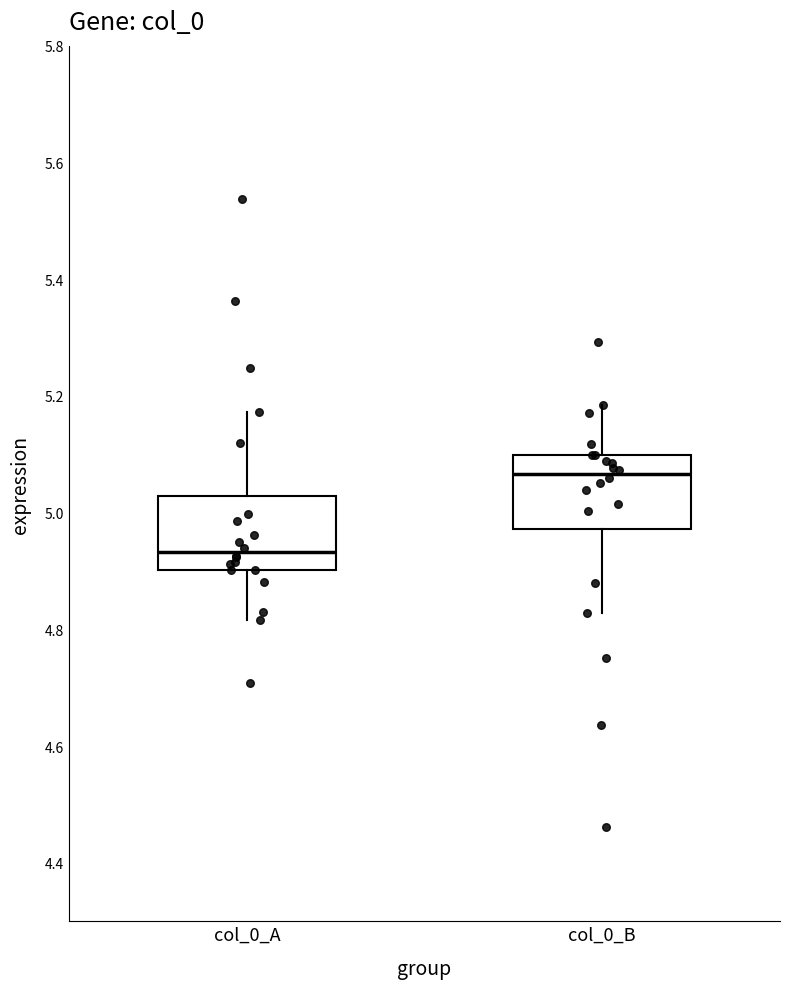

Where does the median line of the box for col_0_B sit on the y-axis? The values are not printed on the chart, so give them approximately, as read against the axis.

5.06